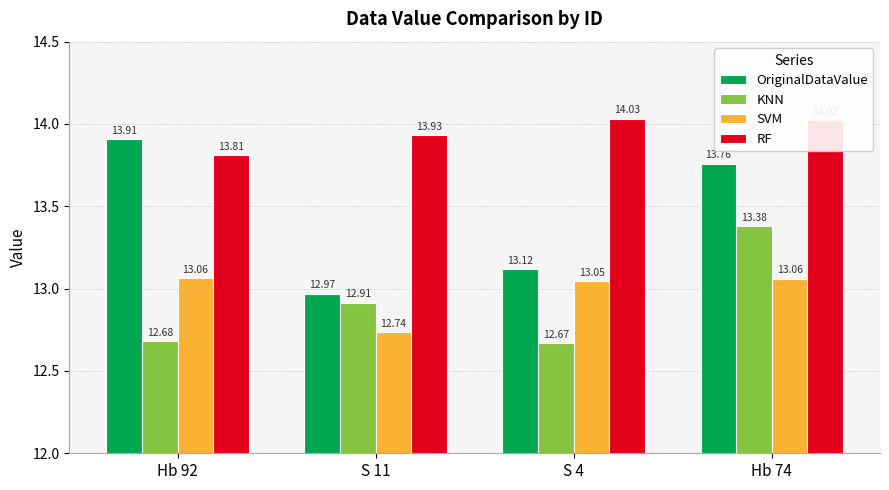

What is the sum of all RF values?

55.8